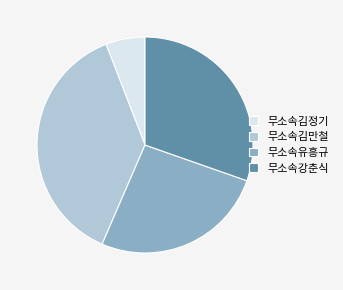

How many segments does this pie chart have?

4